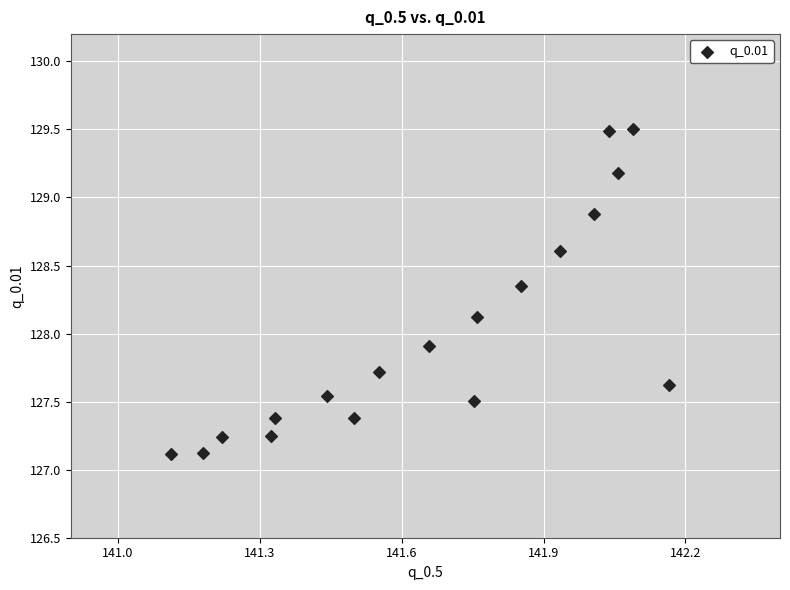

What is the range of X values (max minus min)?

1.1